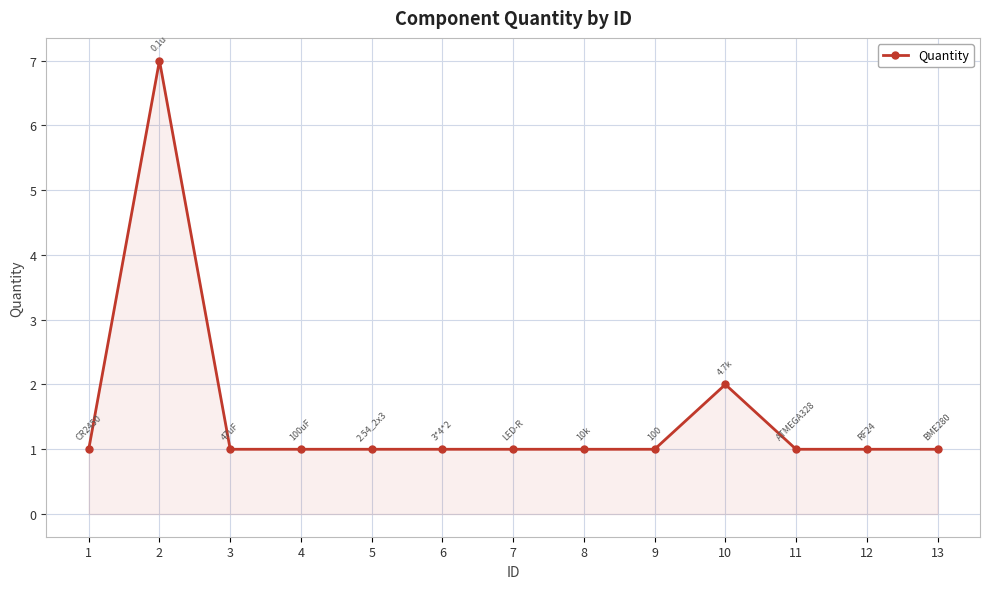

Count the number of data series in this chart.

1